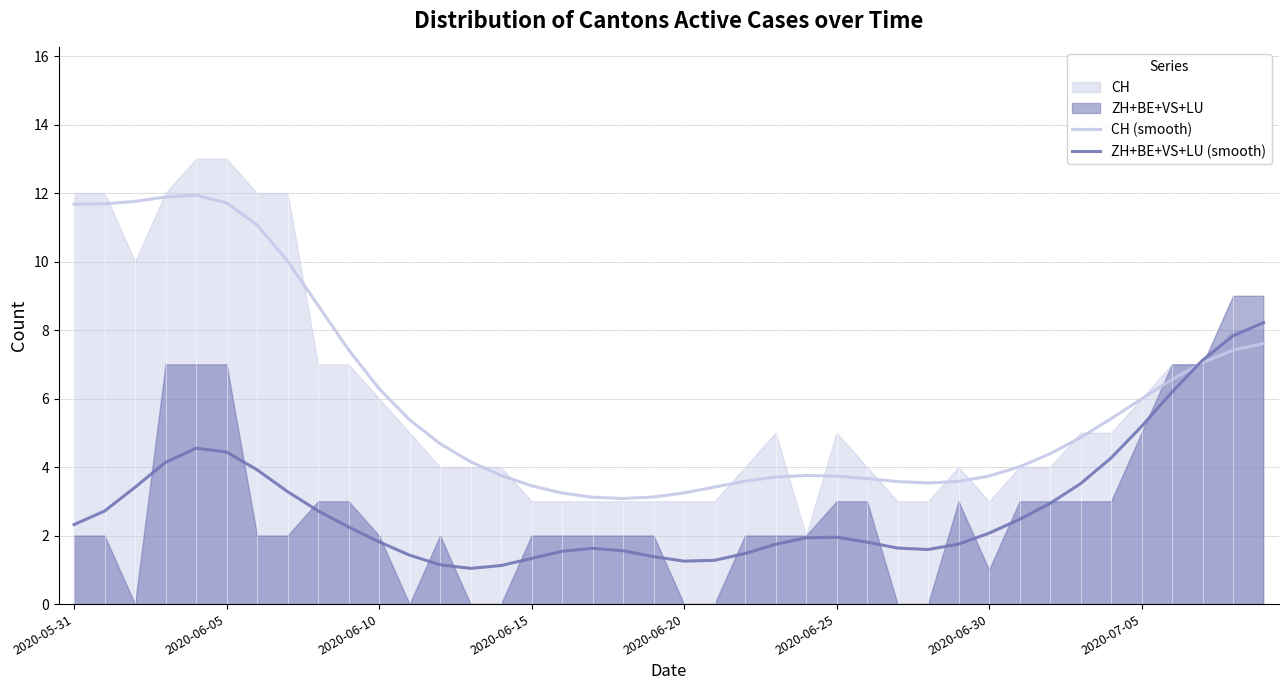

What is the total value across all series at 18?

4.6